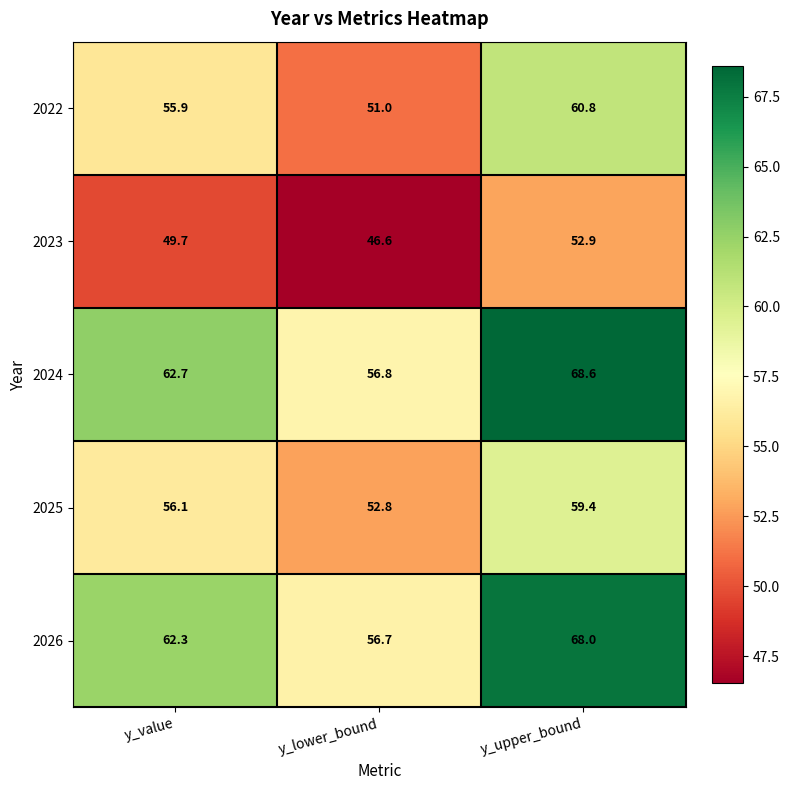

List the series in order of their peak value, highest first.

2024, 2026, 2022, 2025, 2023